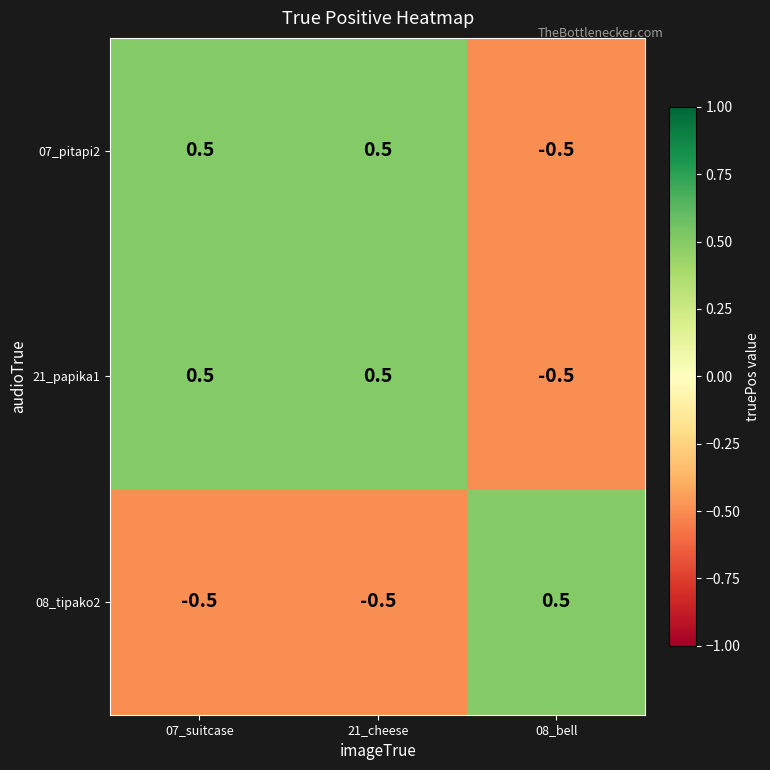

What is the difference between the second highest and minimum values in the 07_pitapi2 series?

1.0